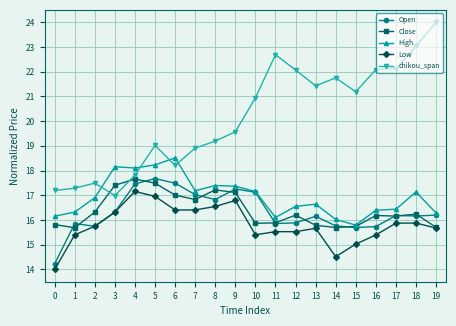

What is the value of the Open point at the 2nd from the left?

15.9